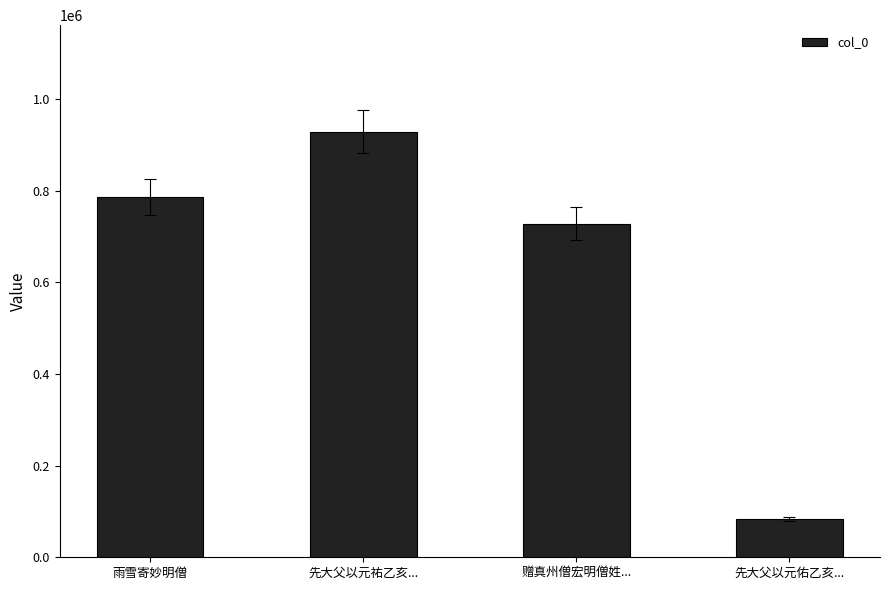

At which label is the value closest to 505895?

赠真州僧宏明僧姓...